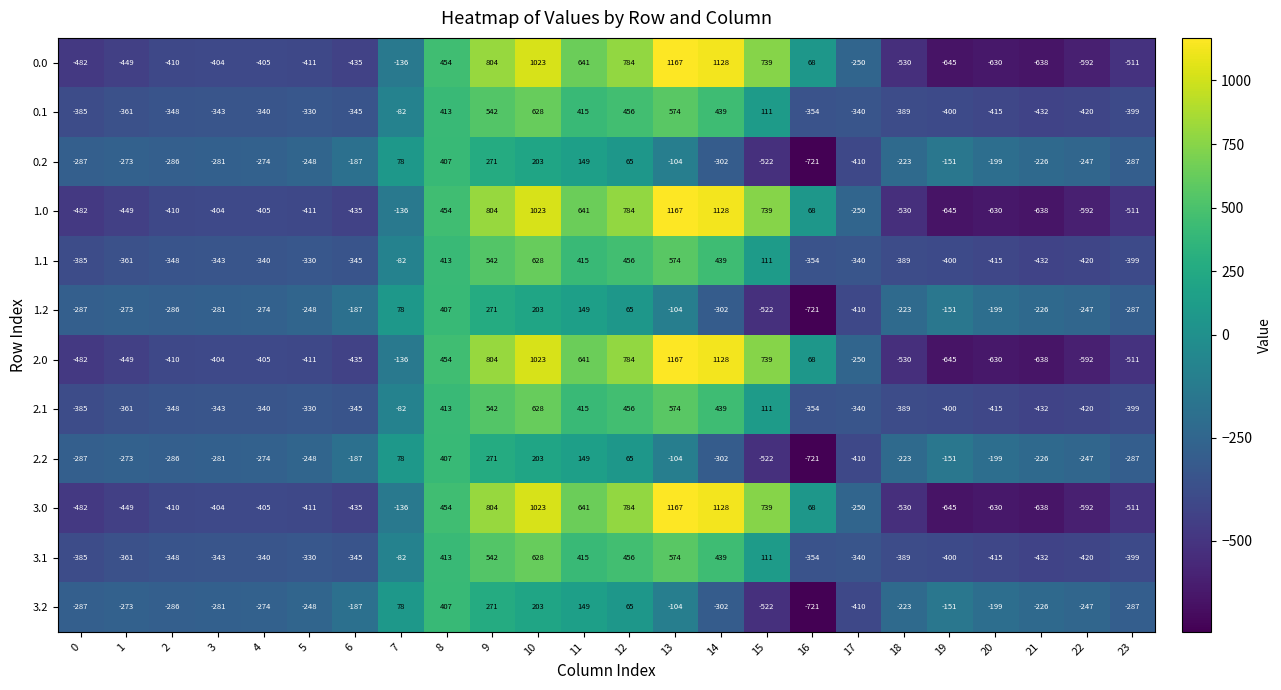

How many positive values does the 0.1 series have?

8